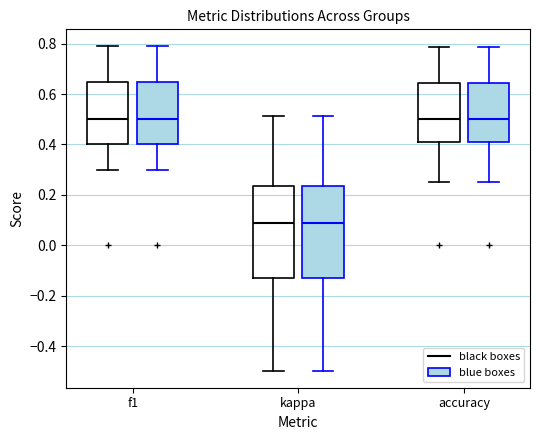

Where does the median line of the box for f1 (blue boxes) sit on the y-axis? The values are not printed on the chart, so give them approximately, as read against the axis.

0.50